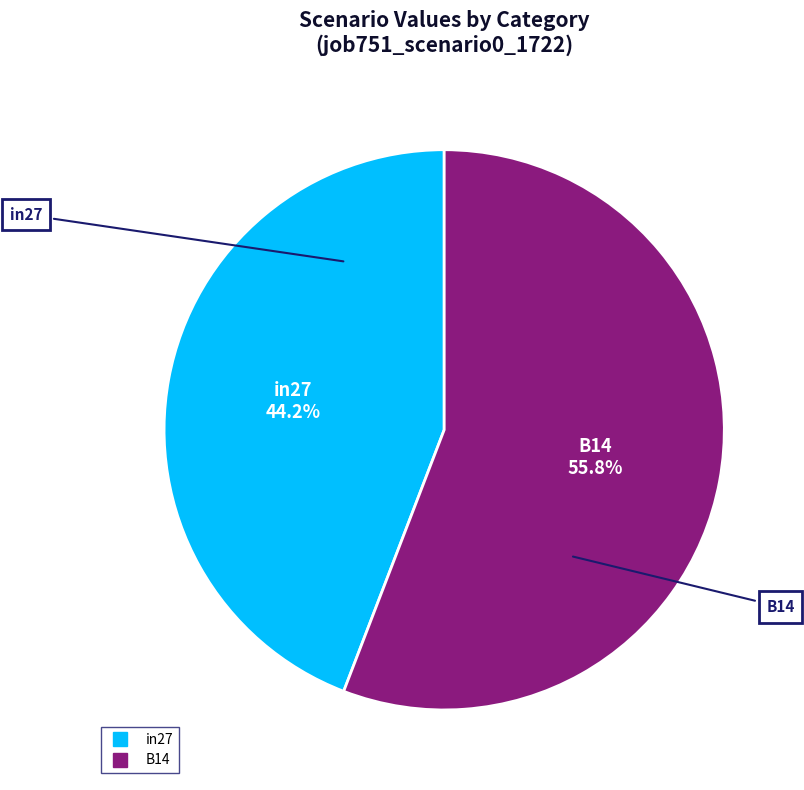

Does any single category account for the majority?

Yes